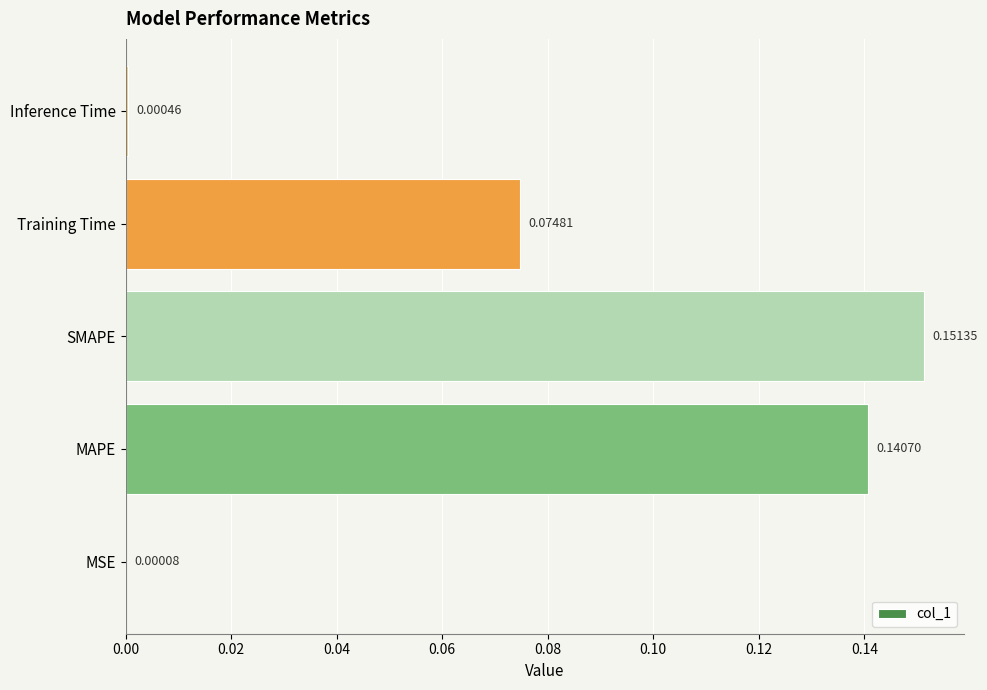

Which has a higher value, MAPE or MSE?

MAPE